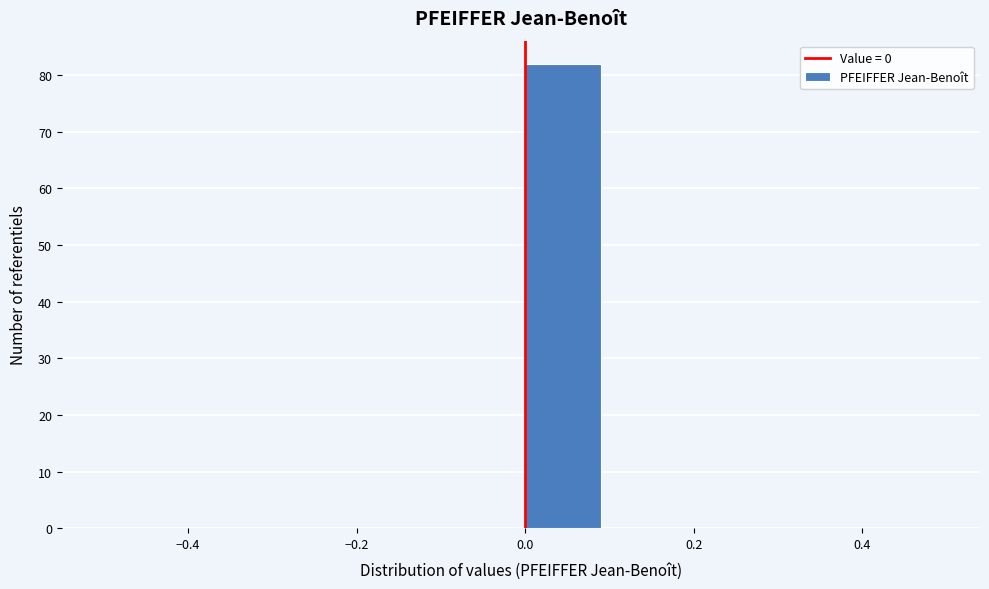

Reading left to right, transcribe this chart: for each bar, give the range it covers on the x-axis and its height. The values are not printed on the chart, so give them approximately, as read against the axis.

-0.5 to -0.4: 0
-0.4 to -0.3: 0
-0.3 to -0.2: 0
-0.2 to -0.1: 0
-0.1 to 0.0: 0
0.0 to 0.1: 82
0.1 to 0.2: 0
0.2 to 0.3: 0
0.3 to 0.4: 0
0.4 to 0.5: 0